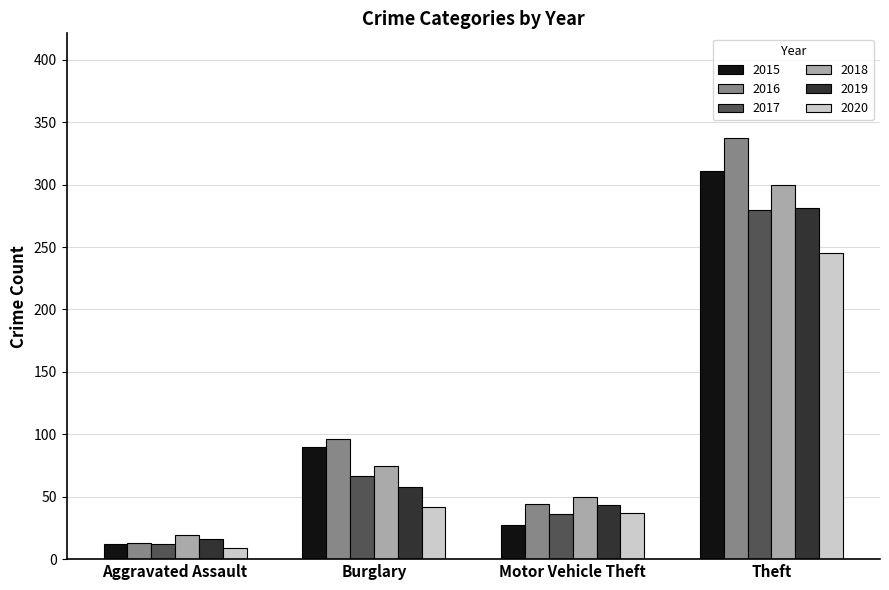

What is the total value across all series at Theft?

1754